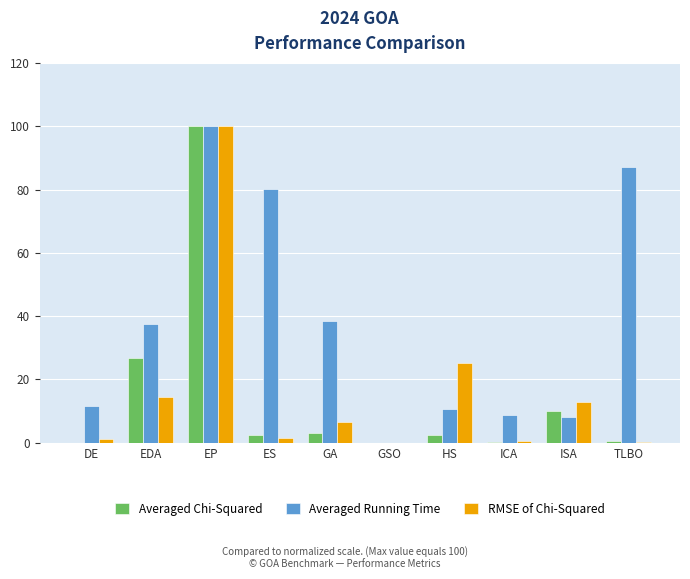

Is it true that Averaged Running Time equals 12.9 at GA?

False